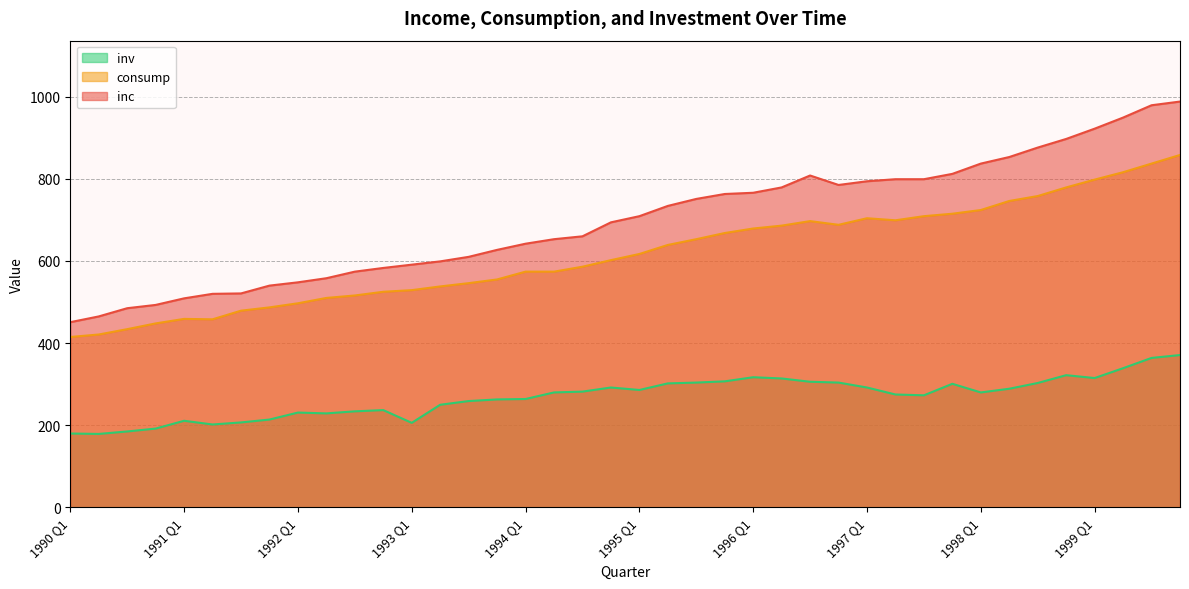

Is the value of consump at 1991 Q1 greater than the value of inc at 1994 Q2?

No